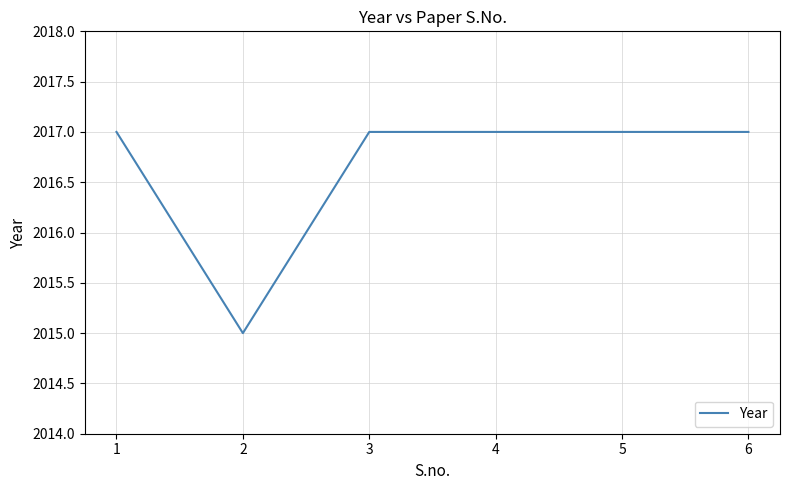

True or false: there are more than 2 points higher than both neighbors.

False